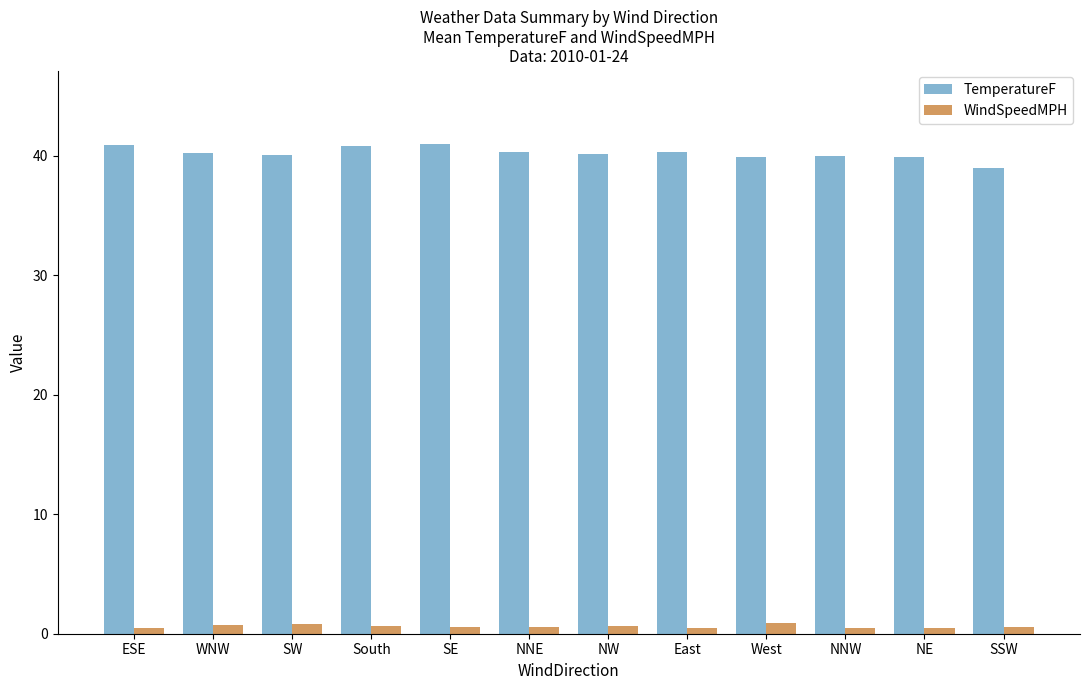

What position from the right is West?

4